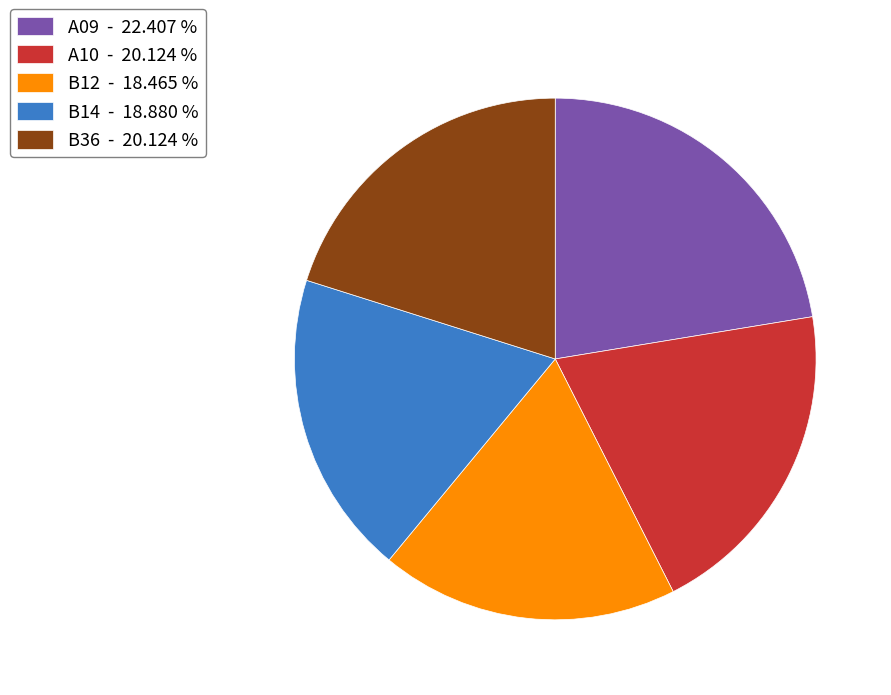

Combined, do B14 - 18.880 % and A10 - 20.124 % account for over 50%?

No